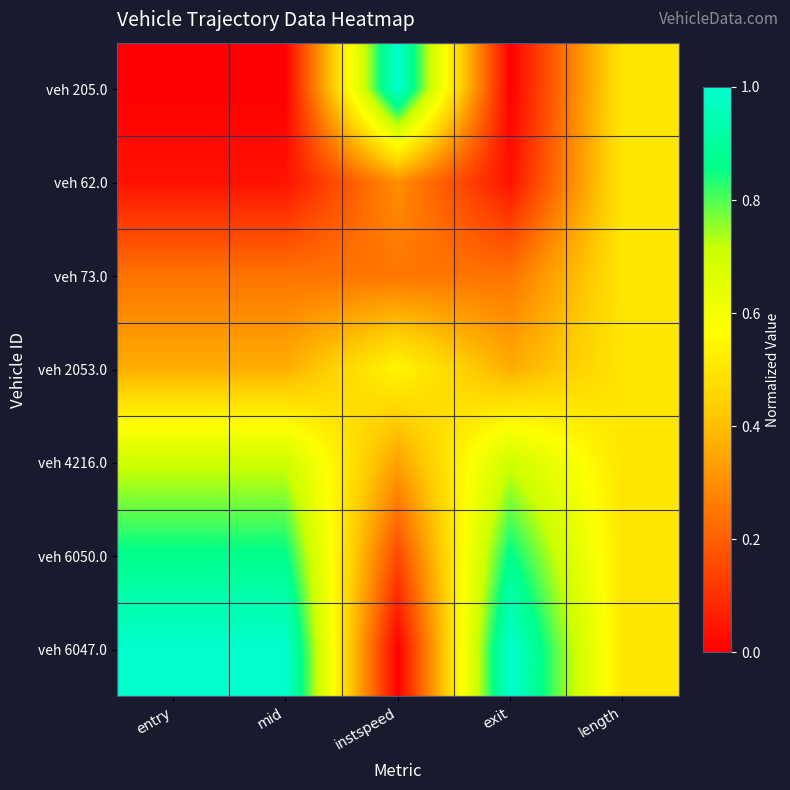

Which series changed the most between instspeed and exit?

veh 205.0